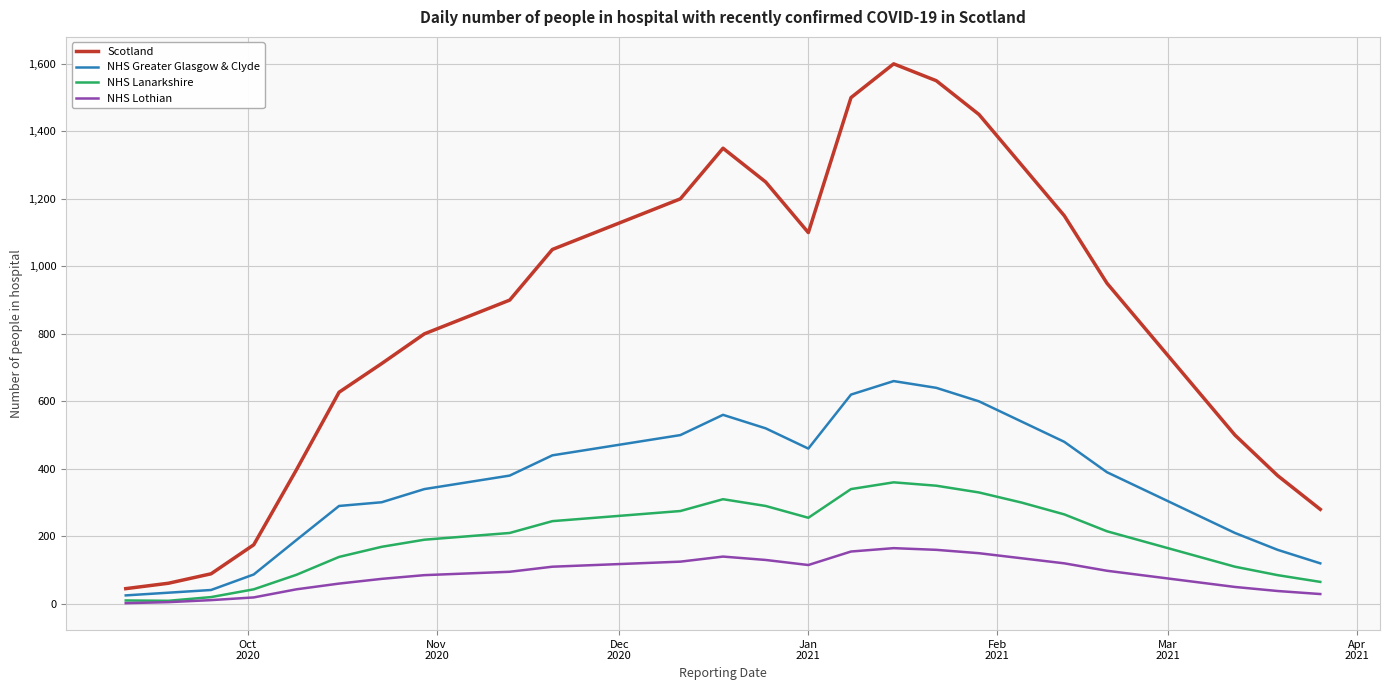

What is the average value of the NHS Greater Glasgow & Clyde series?

362